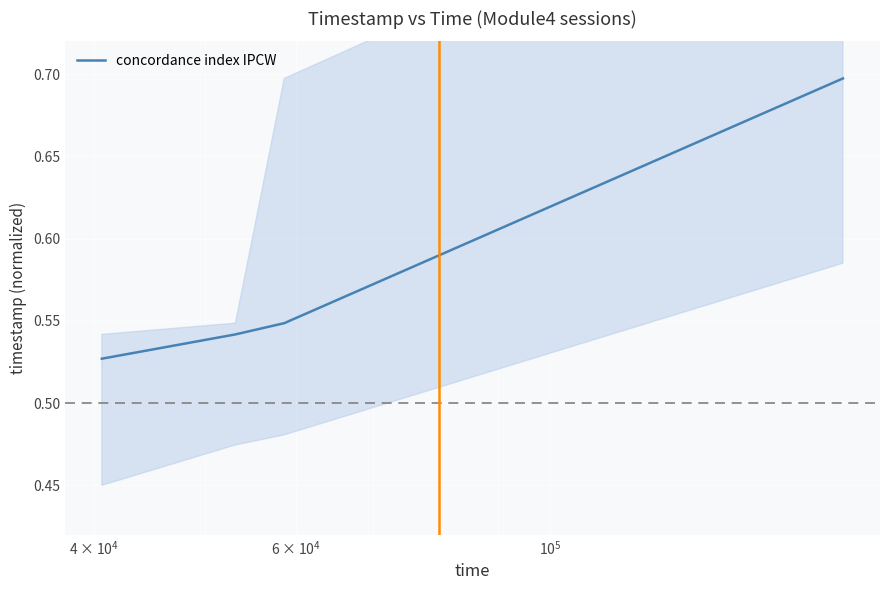

True or false: concordance index IPCW has more than 0 interior local peaks.

False